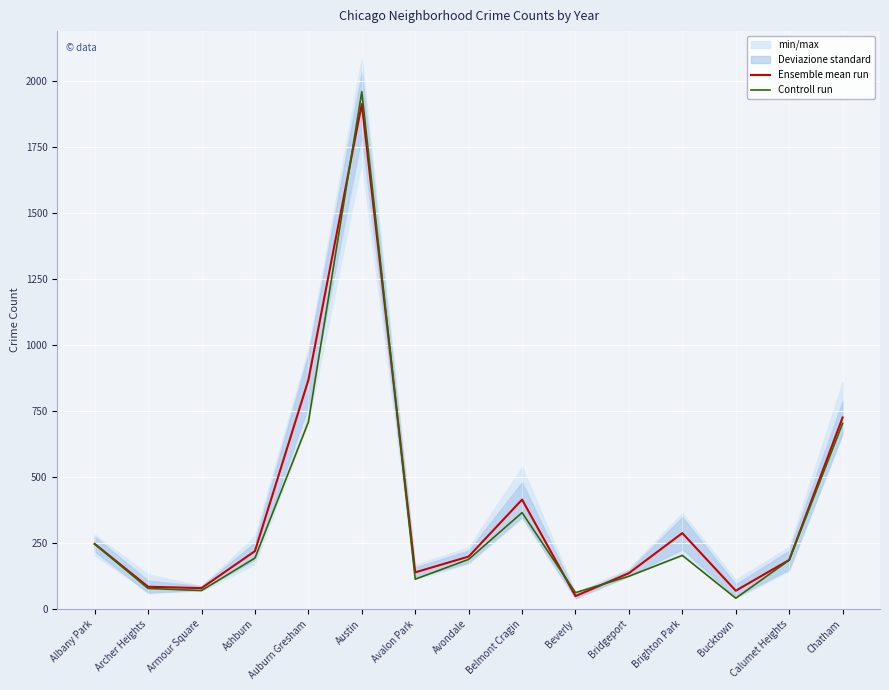

At which label is Controll run closest to 1000?

Auburn Gresham